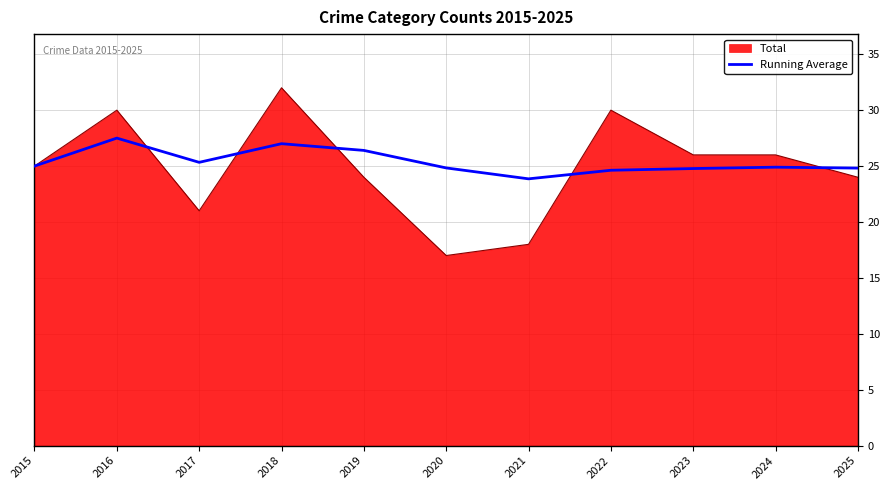

Is the value of Total at 2019 greater than the value of Running Average at 2023?

No